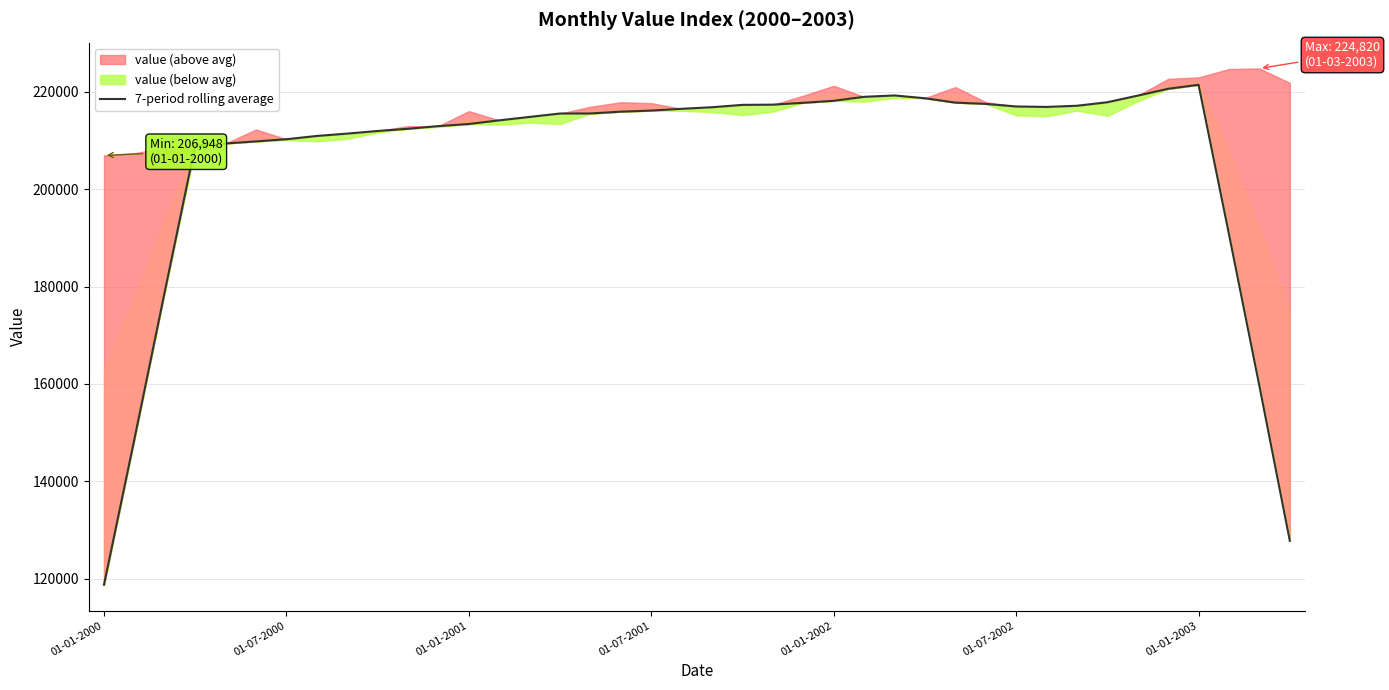

What is the difference between the maximum and minimum values?

102725.1